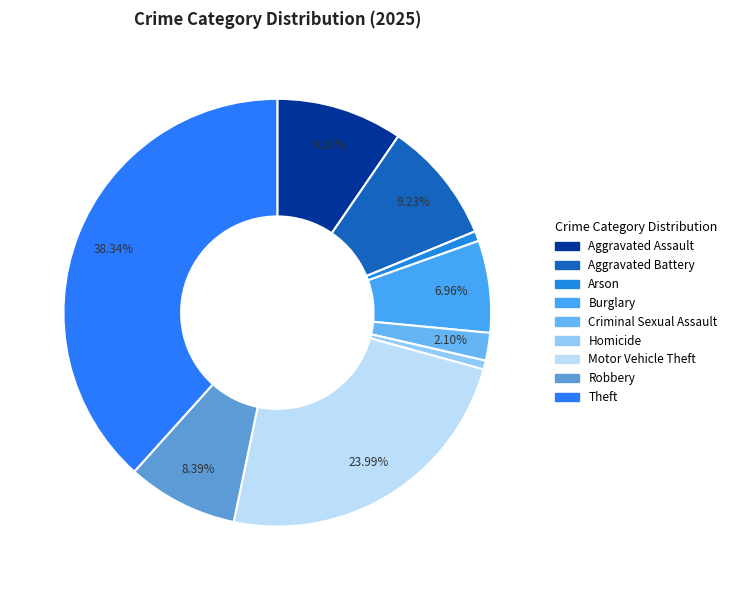

Combined, what portion of the pie is Burglary and Theft?

45.3%